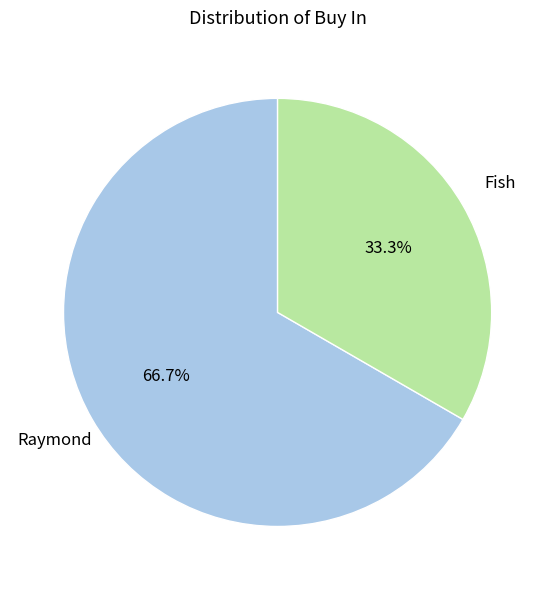

The Fish slice represents 27% of the pie. True or false?

False